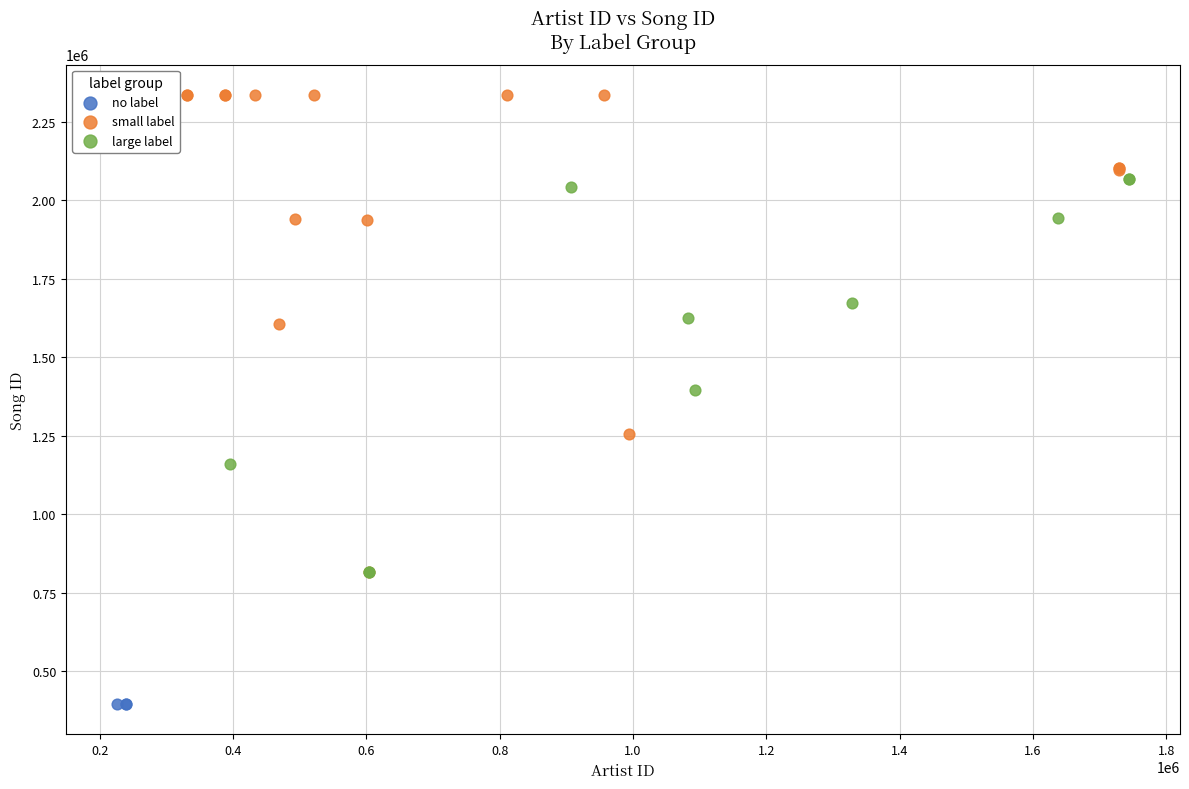

Which series reaches the maximum Y coordinate?

small label